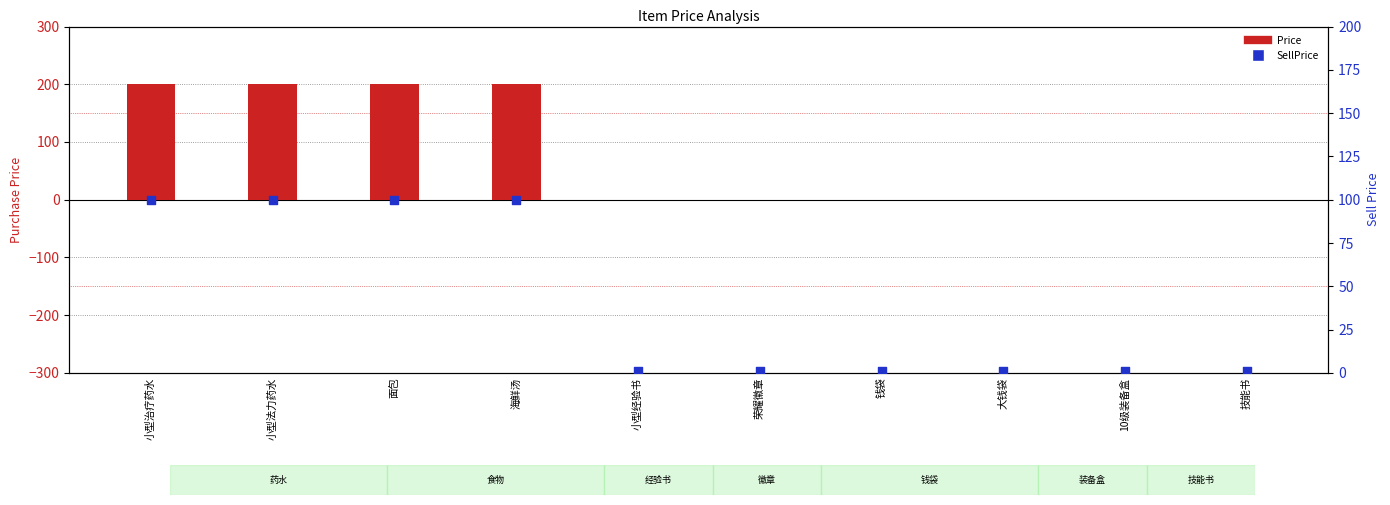

At which category is the sum across all series the highest?

小型治疗药水